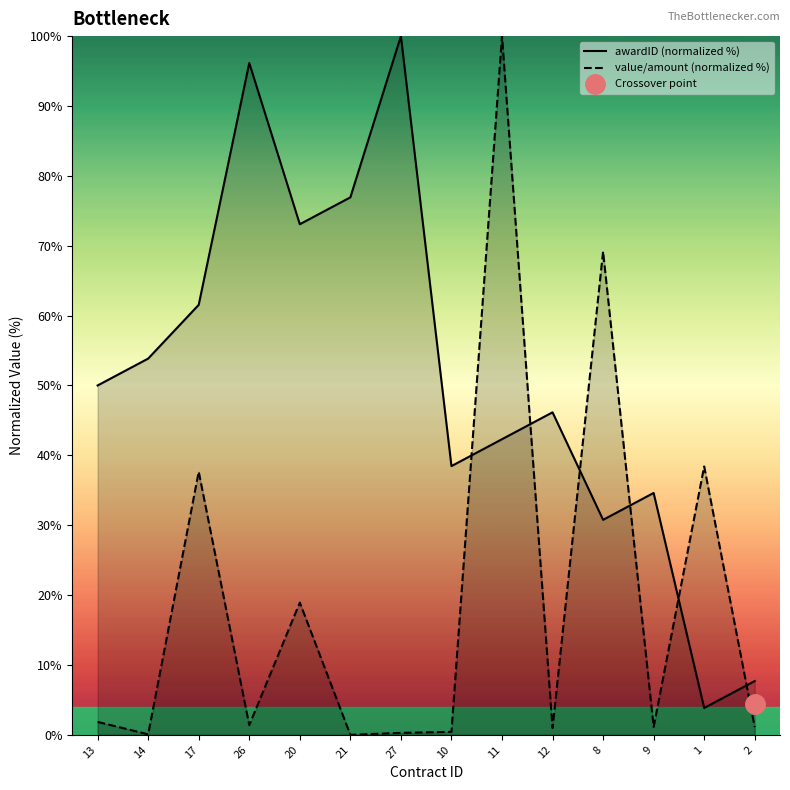

At which label does awardID (normalized %) reach its minimum?

1